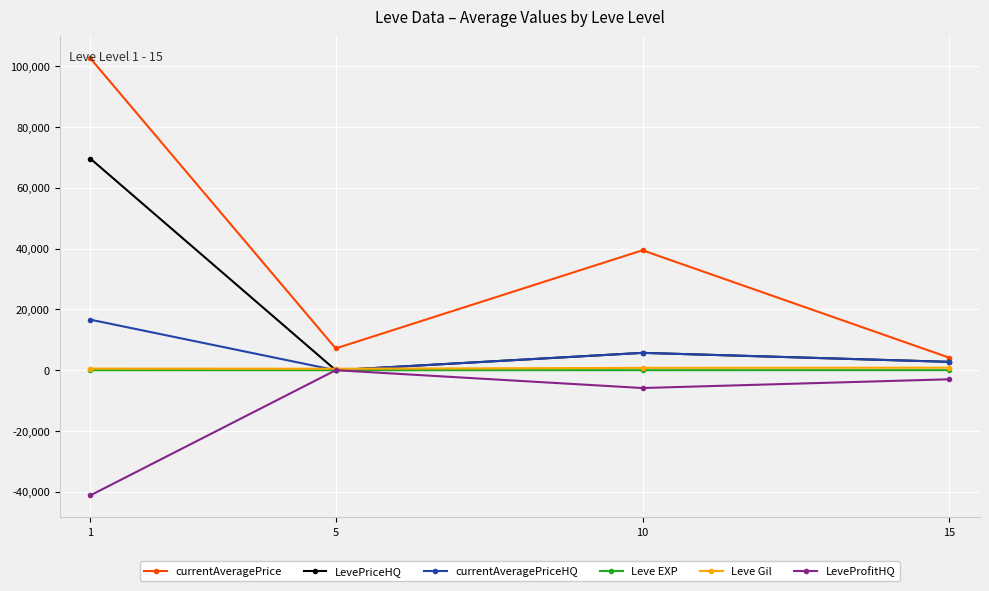

Which series has the widest spread of values?

currentAveragePrice